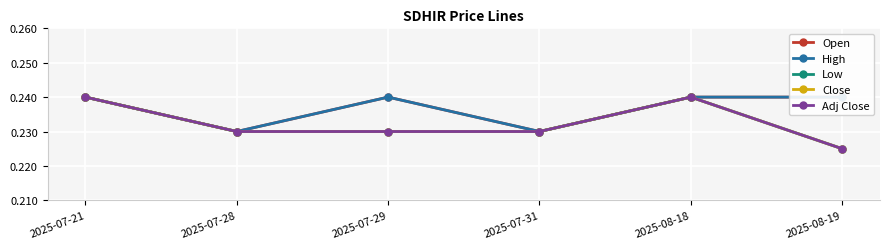

What is the sum of the Open values at 2025-08-19 and 2025-07-29?

0.5